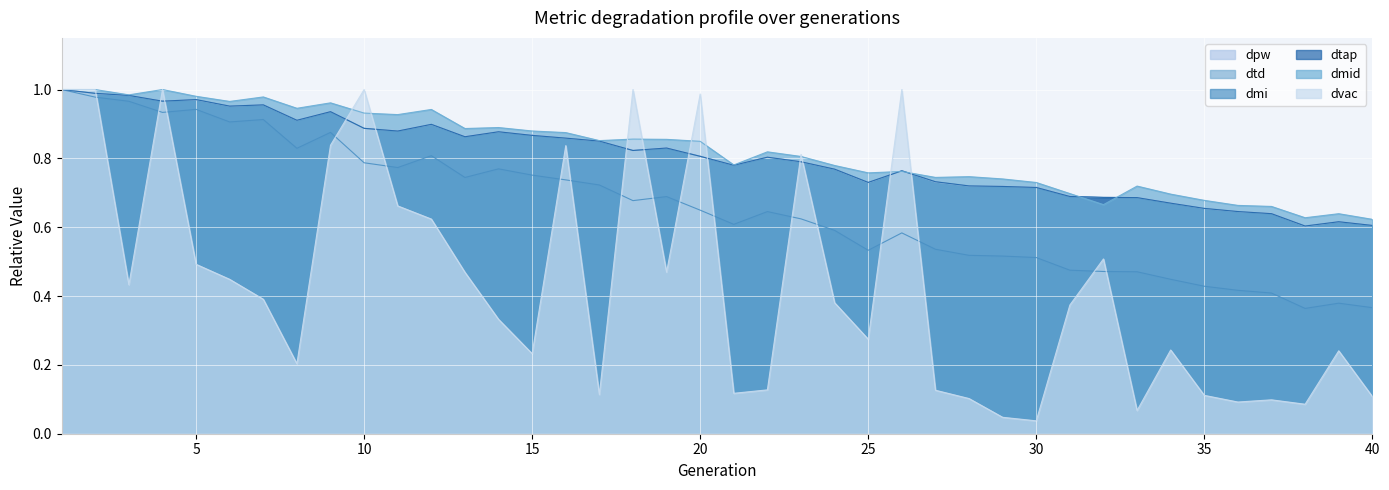

What is the difference between the dpw values at 39 and 27?

0.1